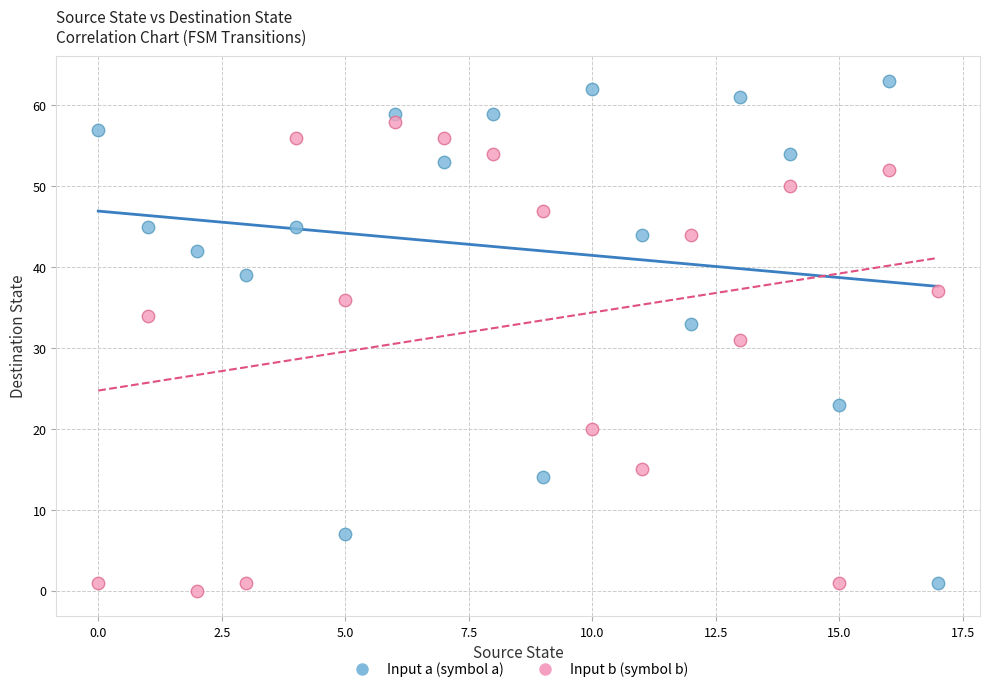

Across all data points, what is the range of Y values (max minus min)?

63